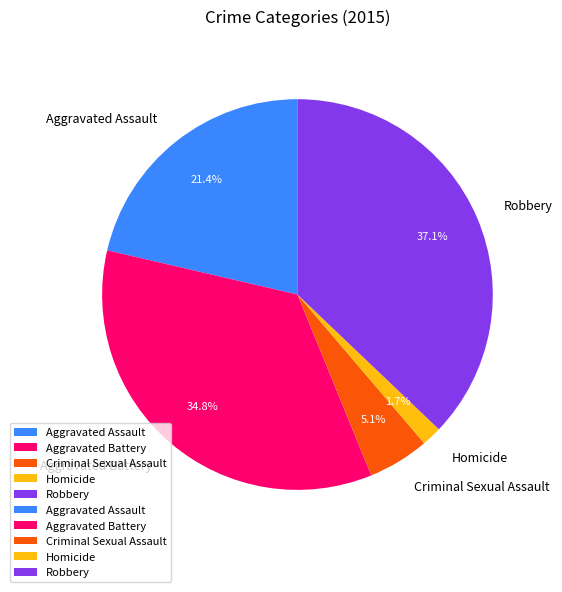

Which has a higher value, Homicide or Aggravated Battery?

Aggravated Battery